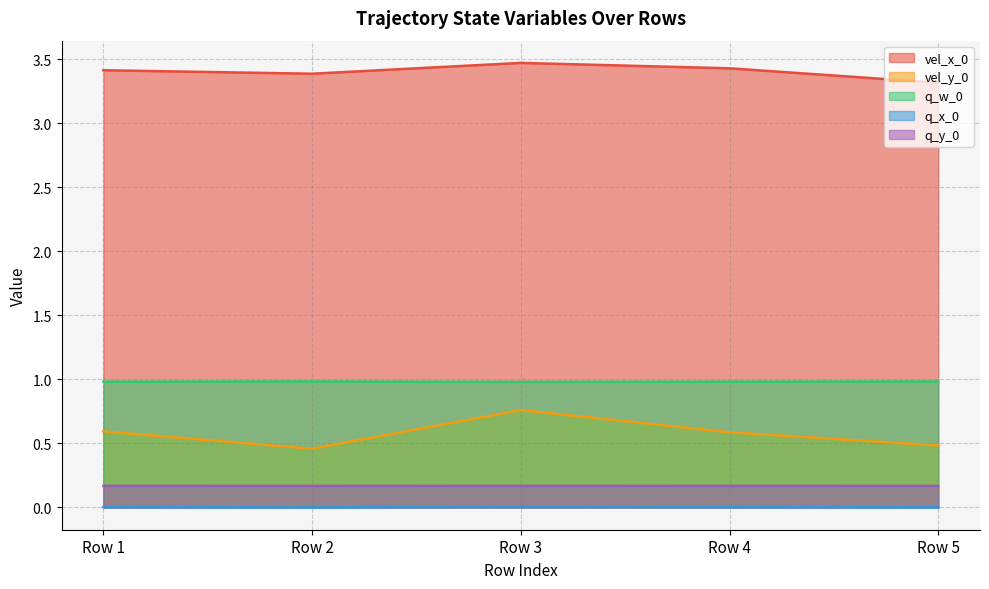

How many lines are shown in the chart?

5